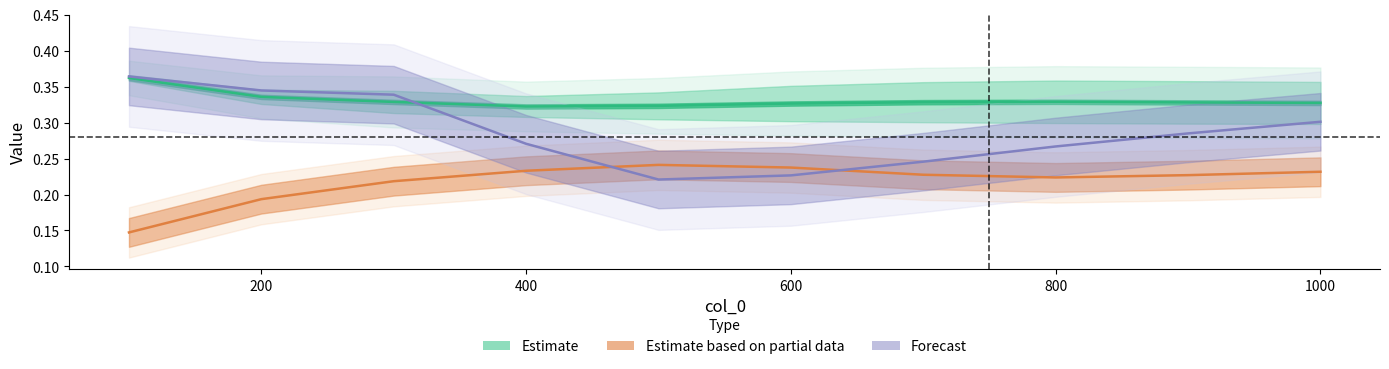

How many distinct data groups are displayed?

3